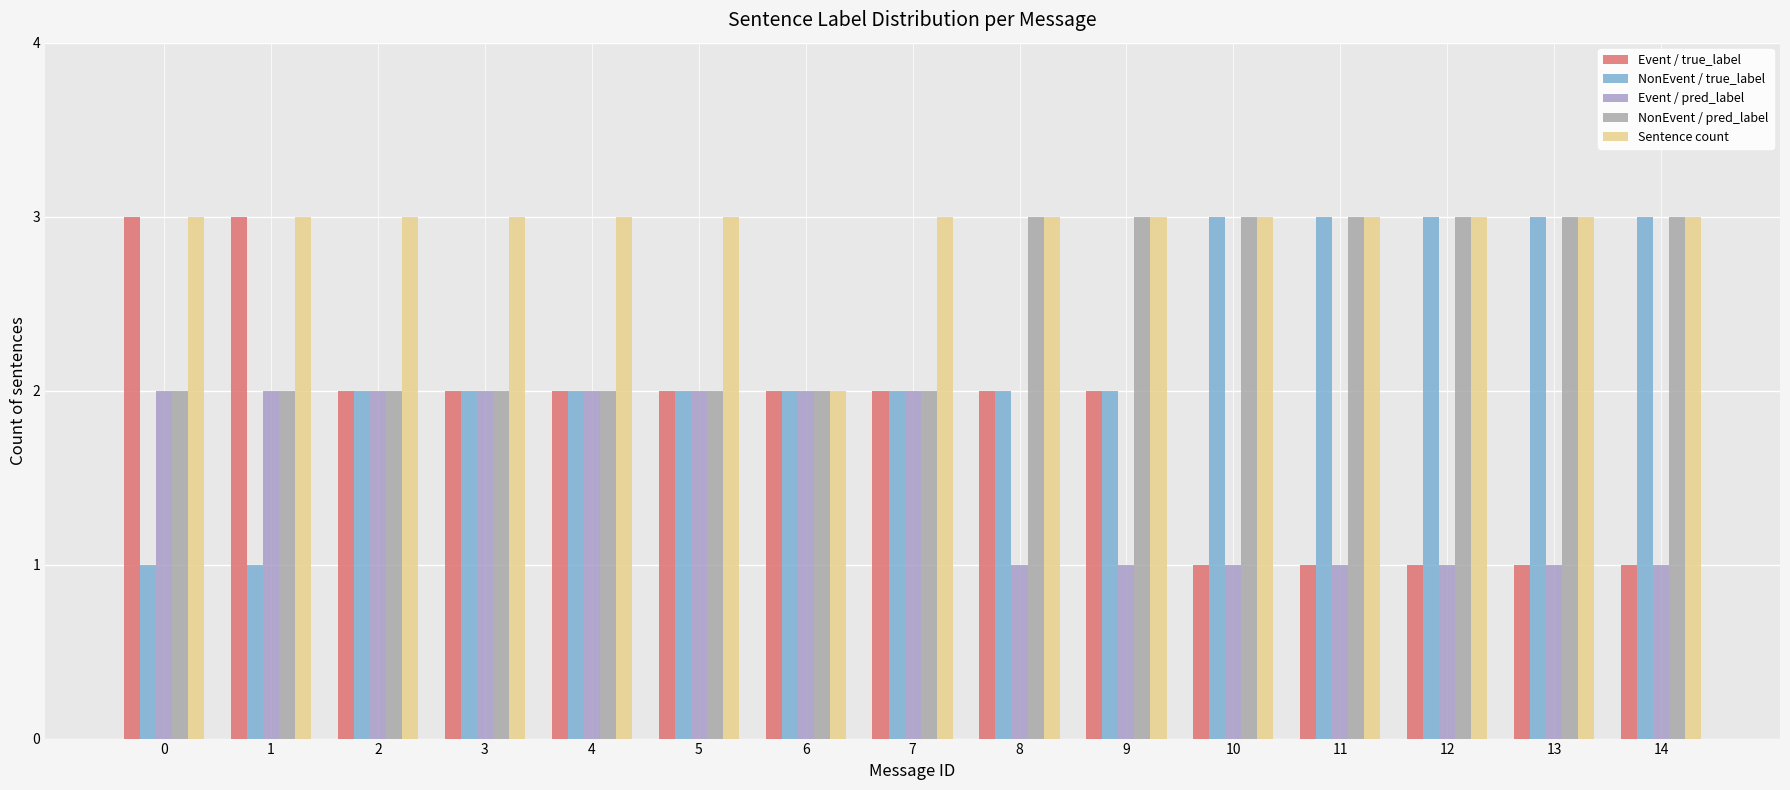

What is the total value across all series at 2?

11